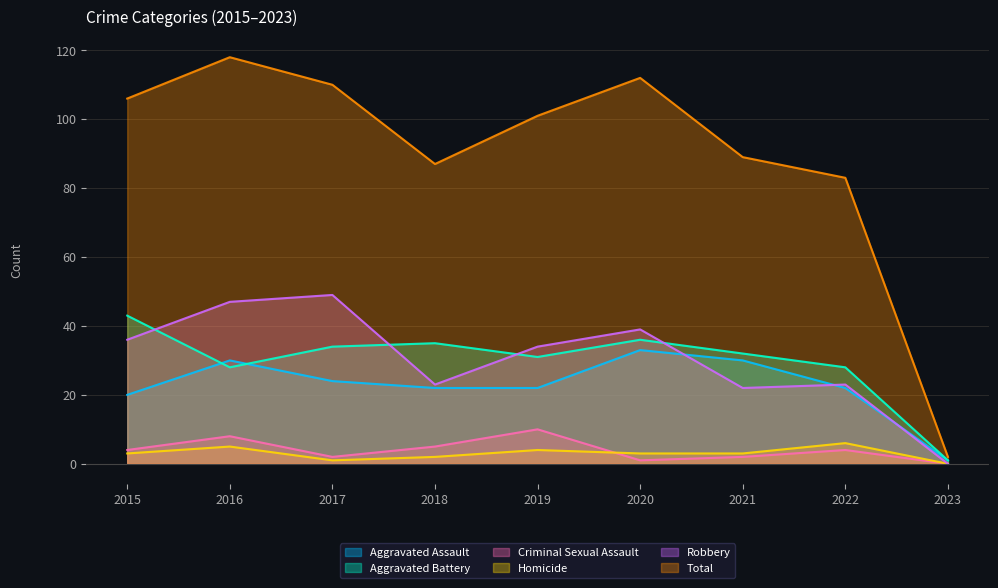

Which series has the widest spread of values?

Total